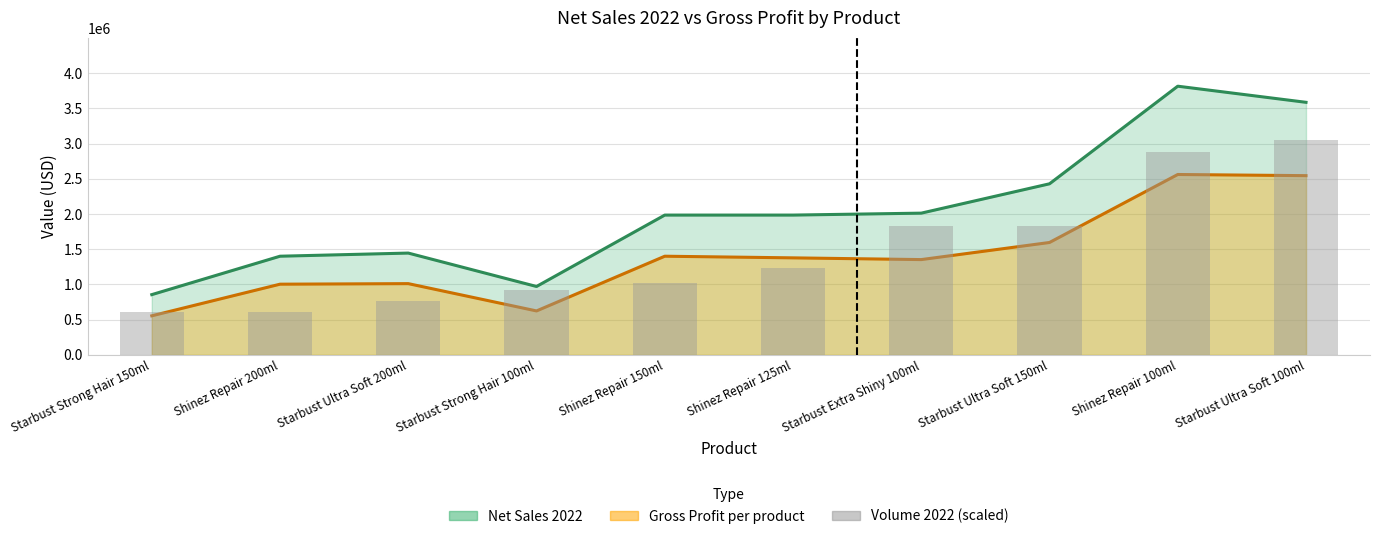

Approximately how many times larger is the value at Starbust Strong Hair 150ml compared to Starbust Ultra Soft 100ml?

0.2